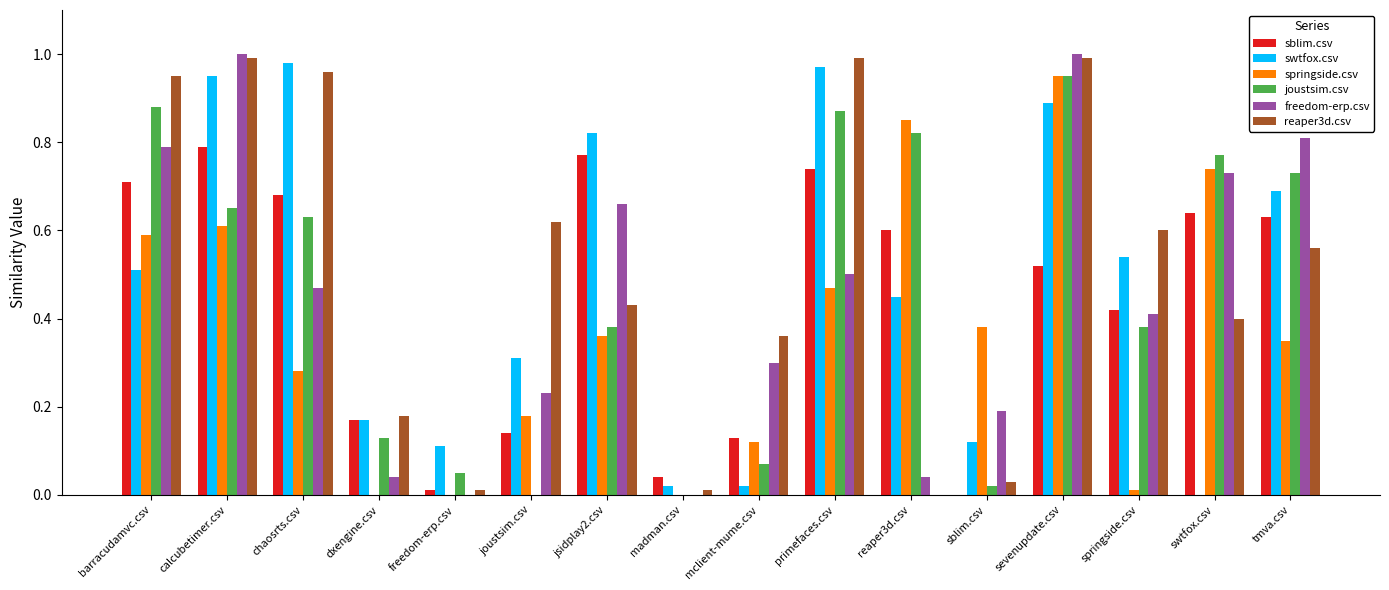

Where is sblim.csv nearest to the value 0?

sblim.csv